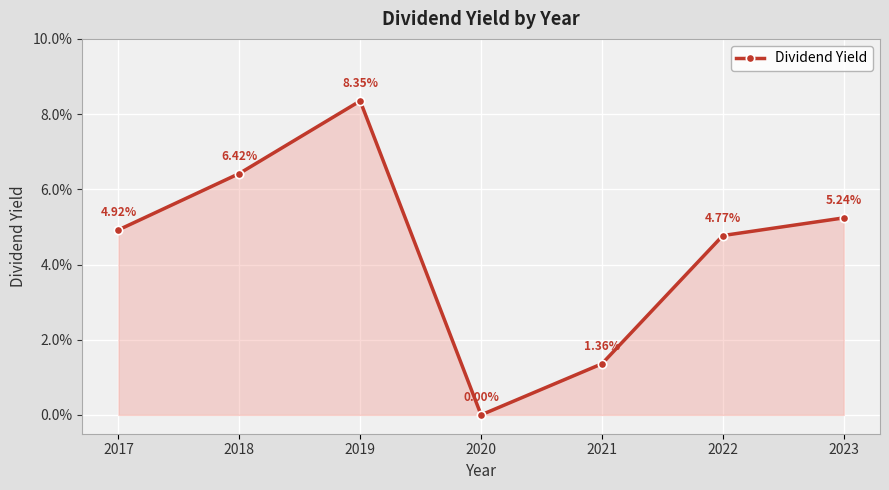

Is this an area chart (filled region under the line)?

Yes